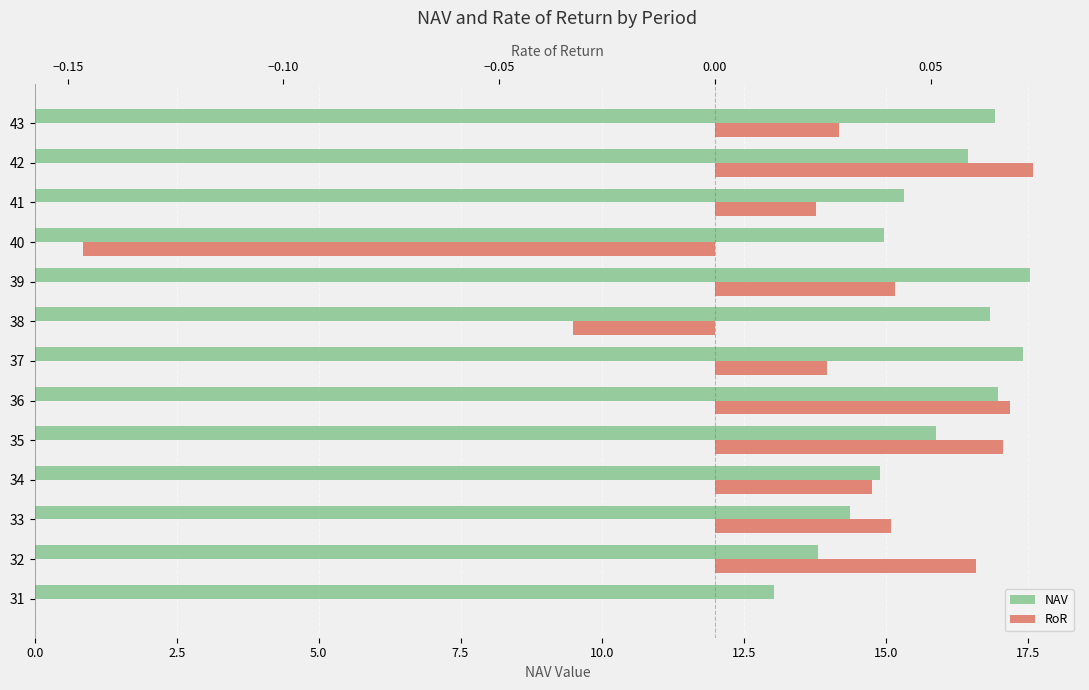

What is the average value of the NAV series?

15.7